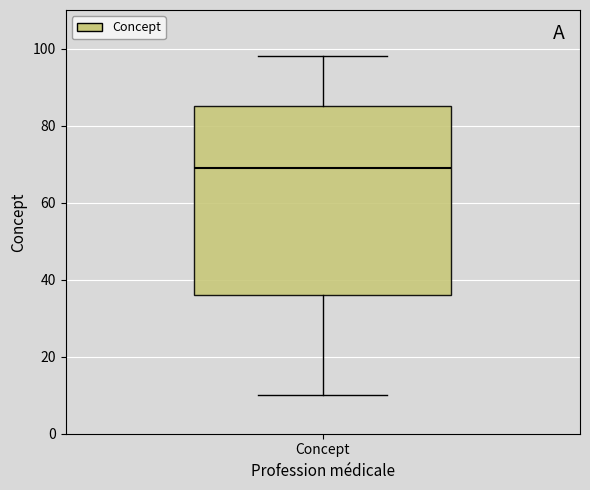

Read this box plot against the y-axis: the position of the median line, the range covered by the box, and the ends of both whiskers. The values are not printed on the chart, so give them approximately, as read against the axis.

median 70, box 36 to 86, whiskers 10 to 98